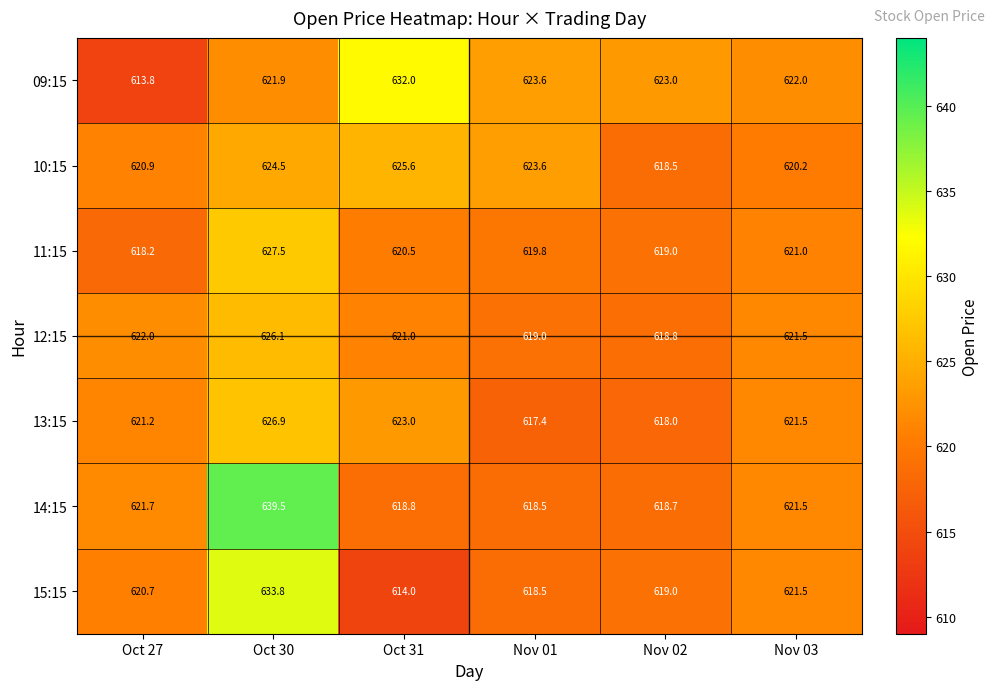

The value of 09:15 at Nov 02 is 890.6. True or false?

False